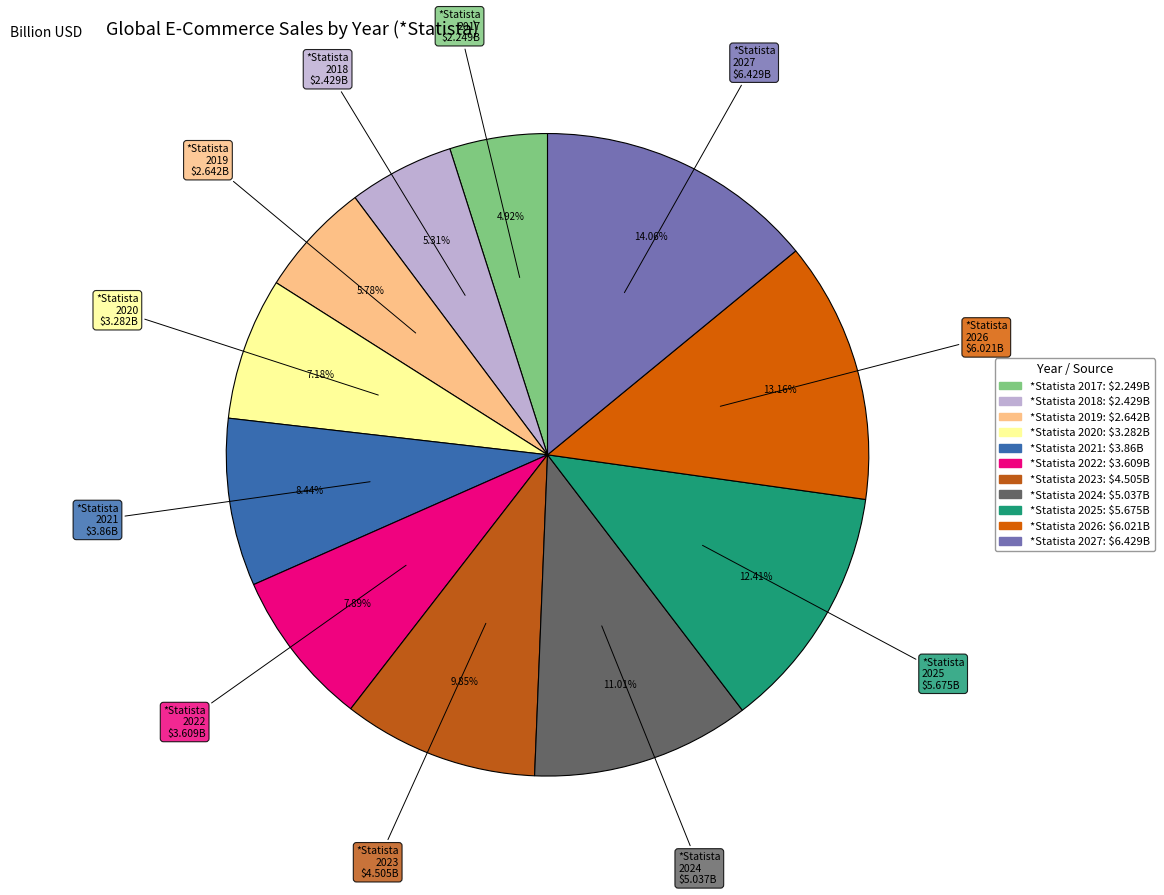

To the nearest percent, what portion does *Statista 2026 represent?

13%